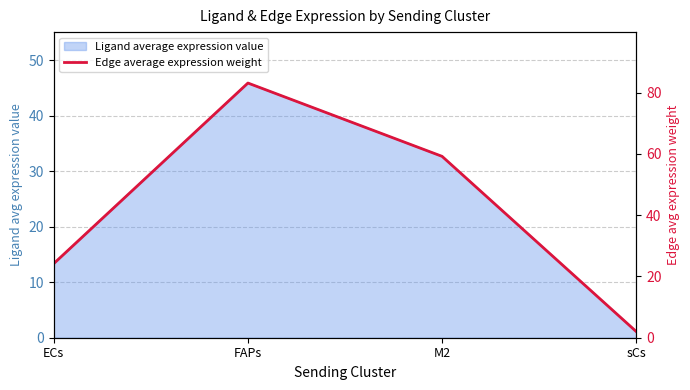

How many interior local peaks (higher than both neighbors) does the data have?

1